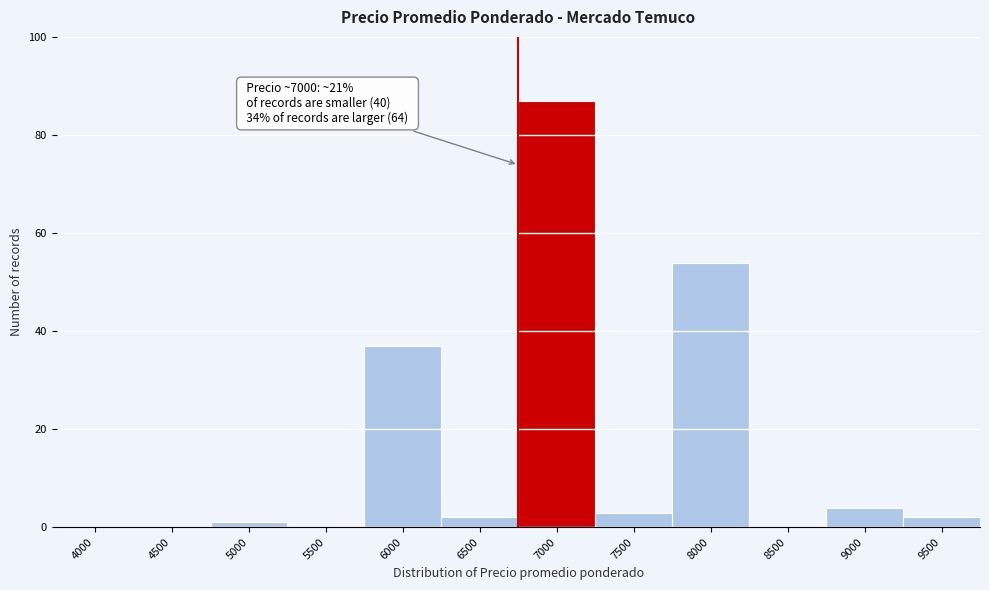

Reading left to right, list all the values displayed in this chart.

4000=0	4500=0	5000=1	5500=0	6000=37	6500=2	7000=87	7500=3	8000=54	8500=0	9000=4	9500=2